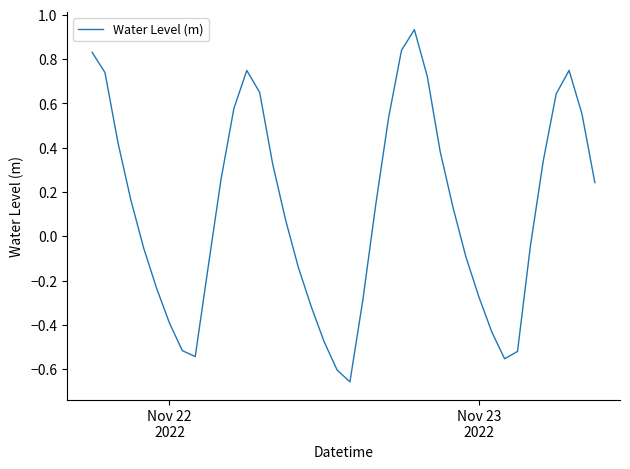

What is the difference between the maximum and minimum values?

1.6